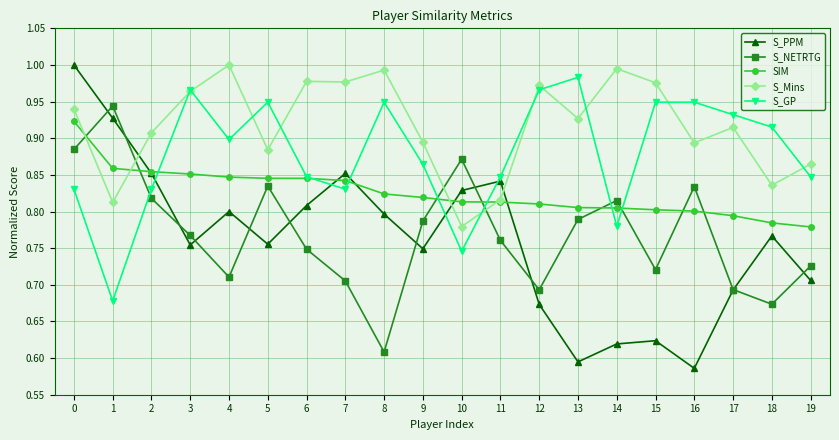

Which category has the lowest value in the S_Mins series?

10